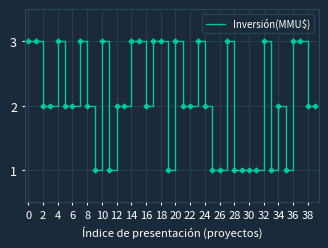

What is the maximum value shown in the chart?

3